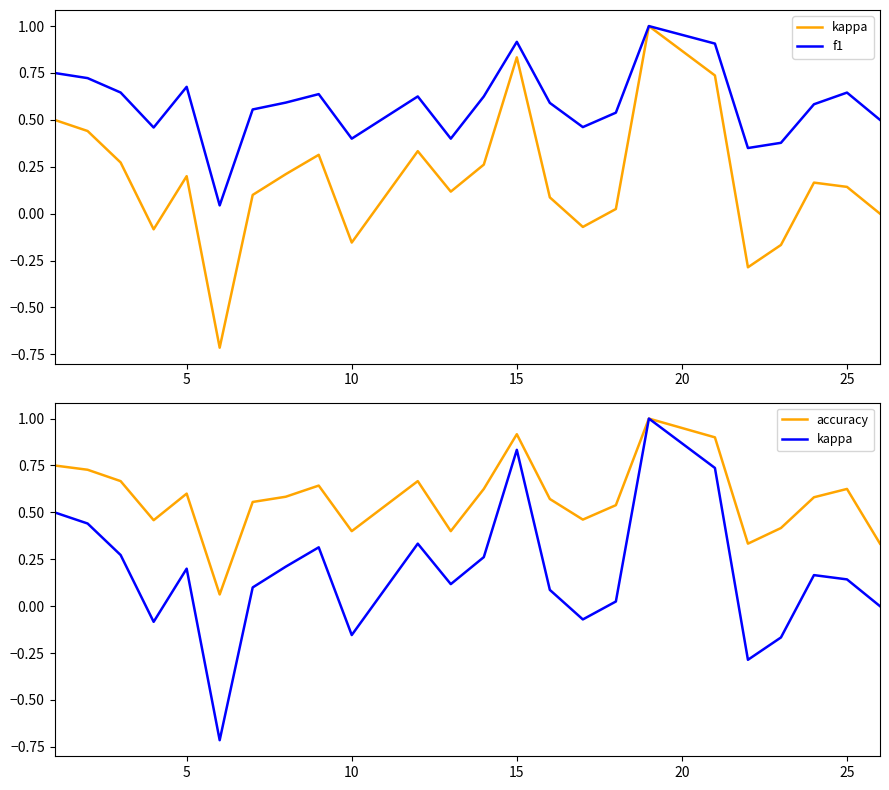

What is the value of the accuracy point at the 17th from the left?

0.5